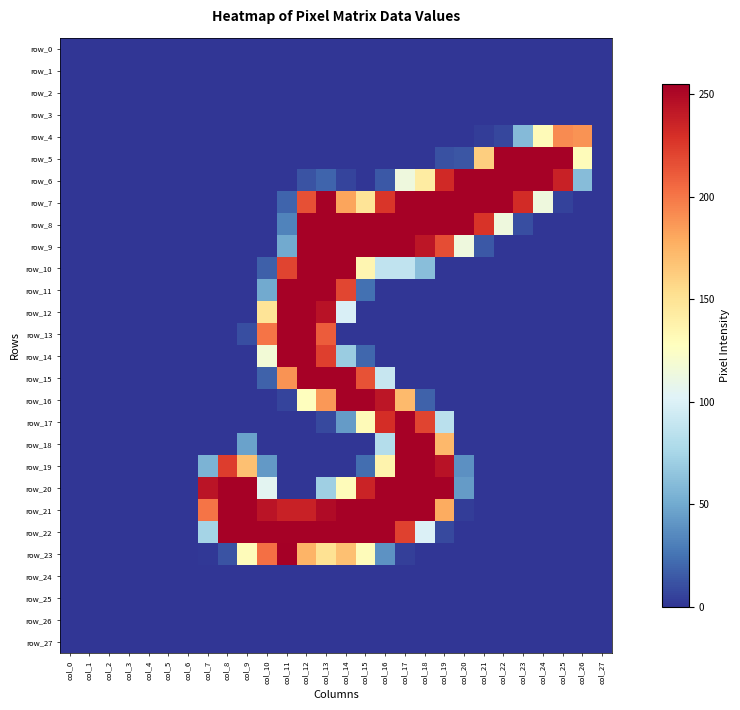

Which series has the largest total across all categories?

row_21